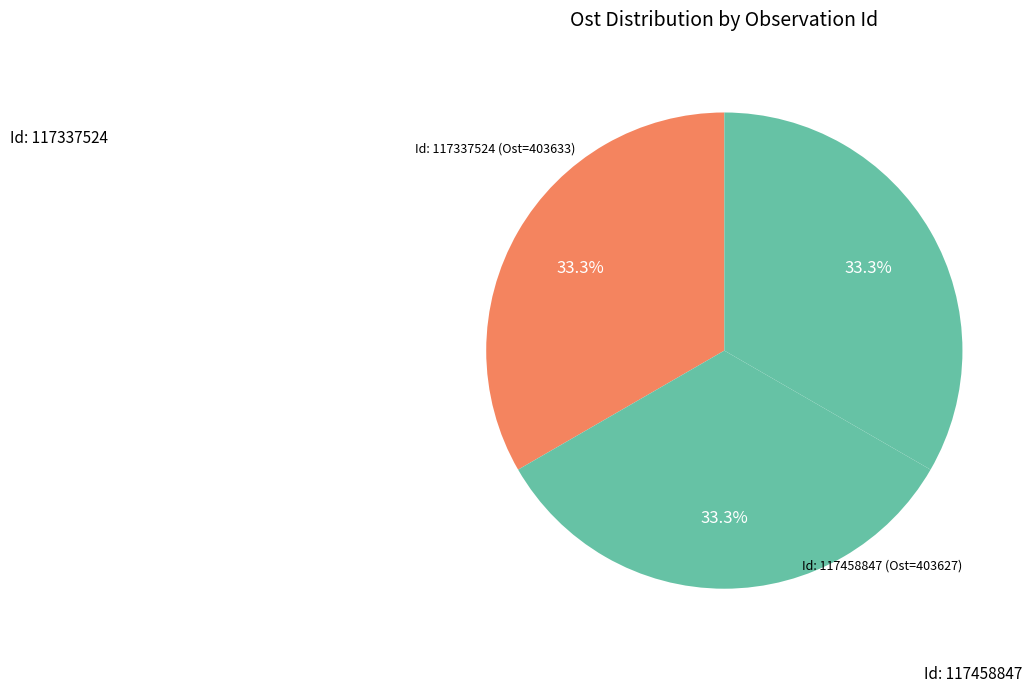

Is there any slice that represents more than half of the pie?

No